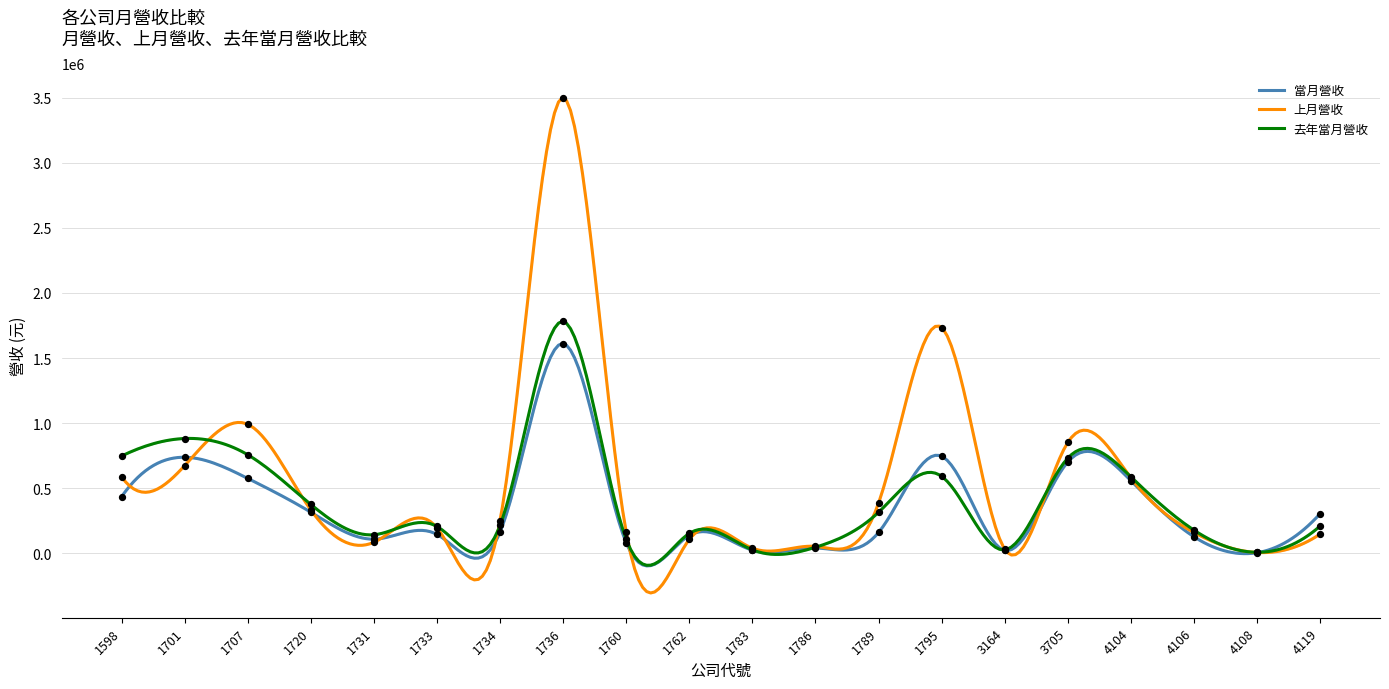

Is the value of 去年當月營收 at 1707 greater than the value of 當月營收 at 4106?

Yes